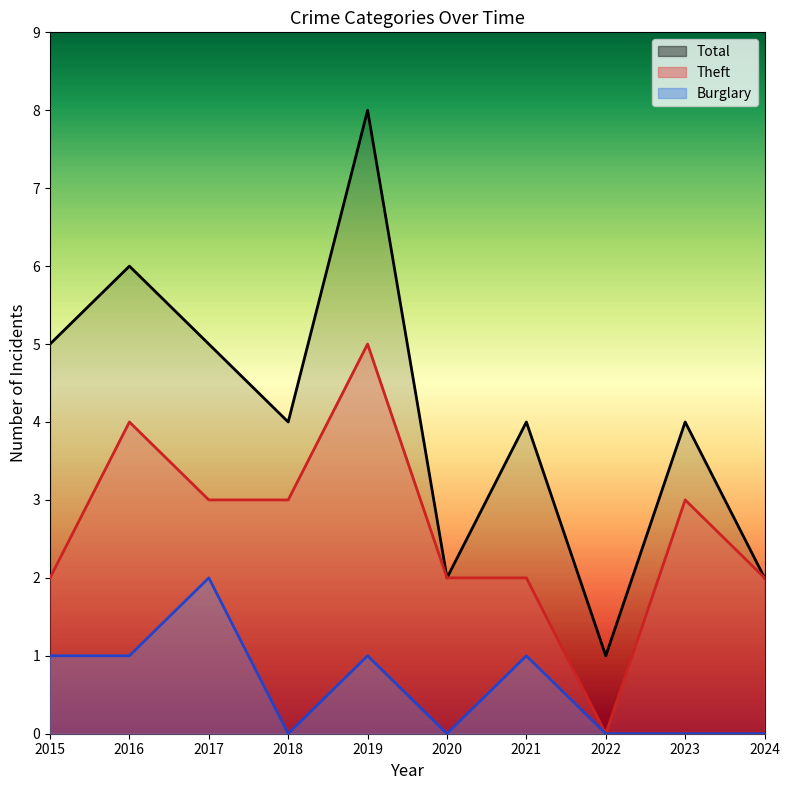

How many data points in Burglary are above 1?

1